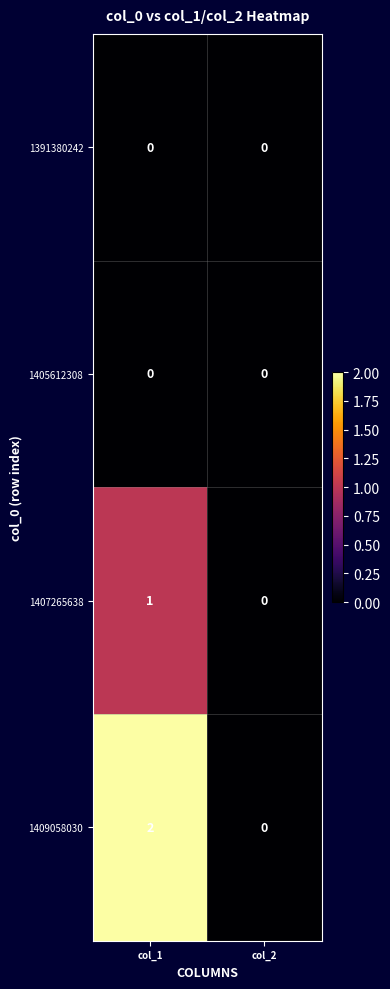

Which series has the widest spread of values?

1409058030